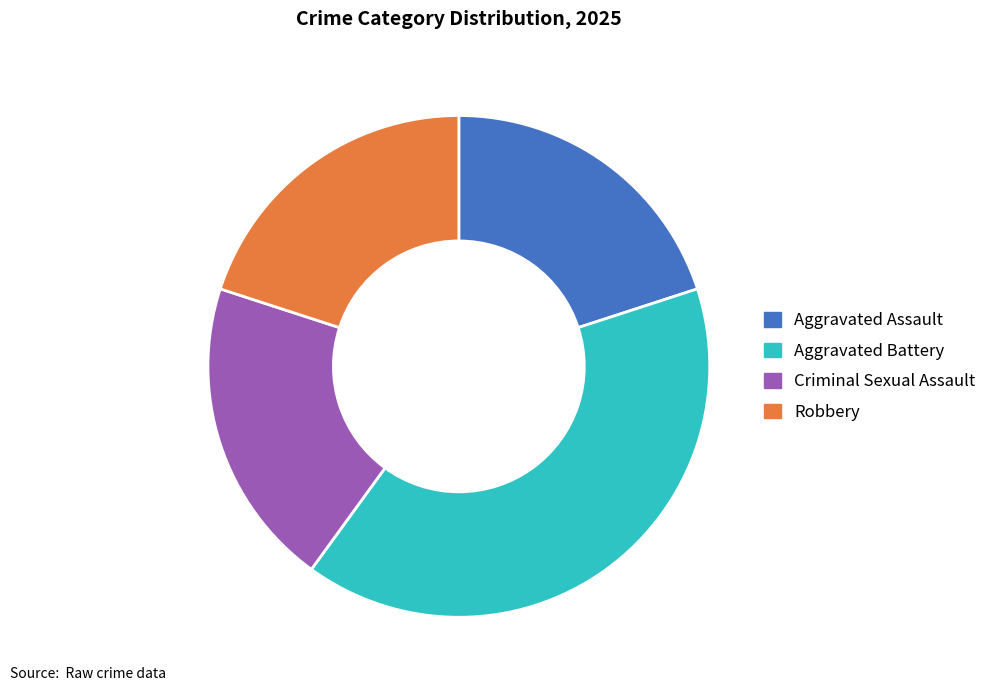

How many segments does this pie chart have?

4